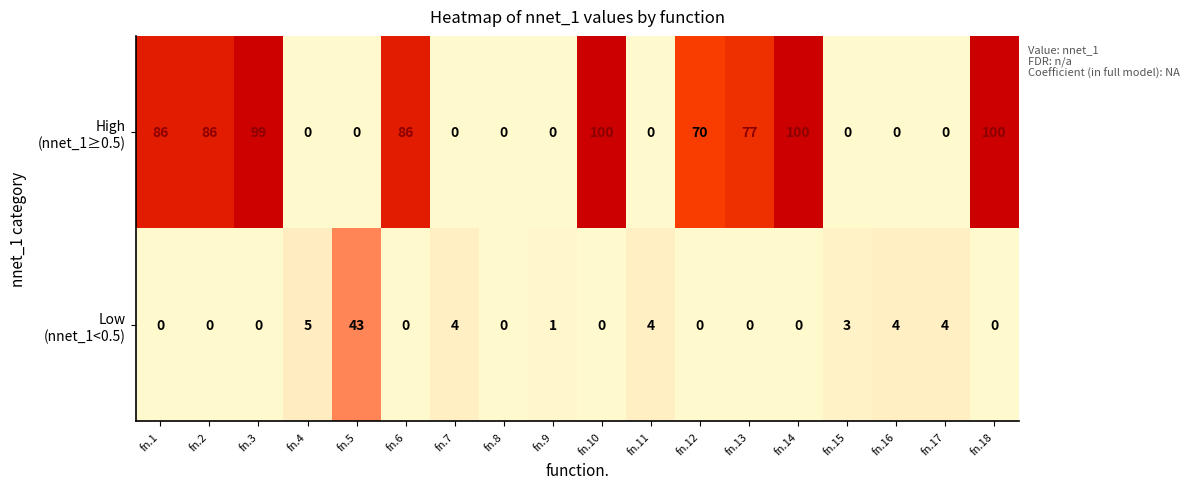

What is the greatest value displayed?

100